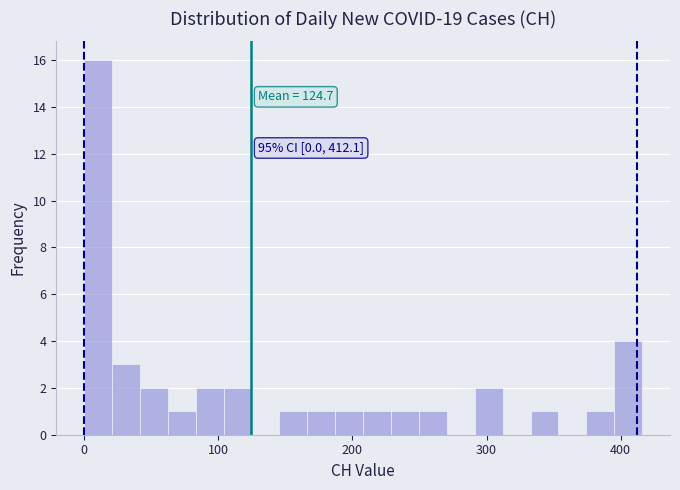

Around what value on the x-axis is the tallest bar? Give the approximate position of its centre, as read against the axis.

10